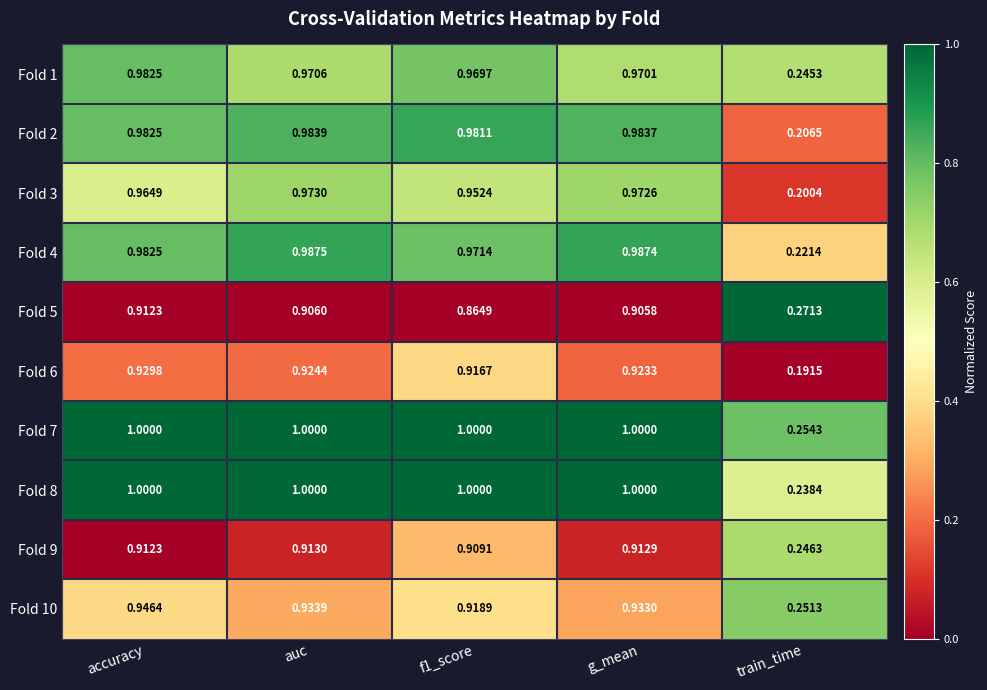

Which series has the largest total across all categories?

Fold 7